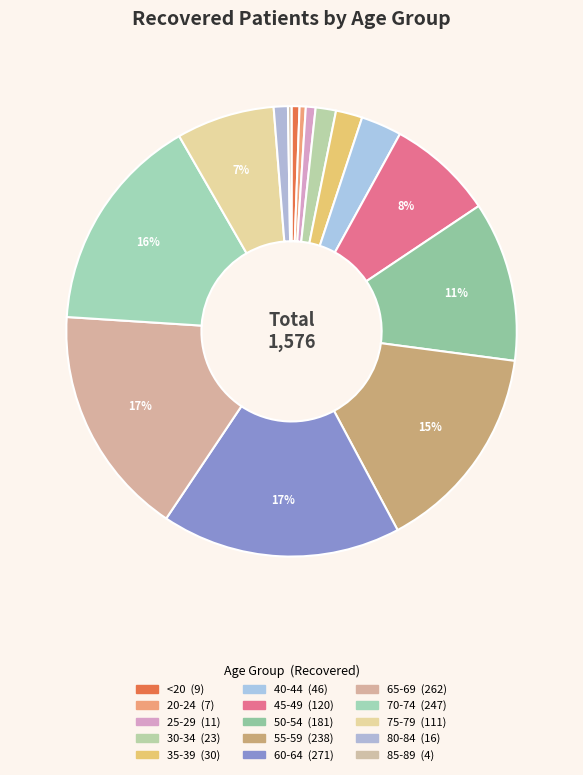

Combined, what portion of the pie is 65-69 and 20-24?

17.1%